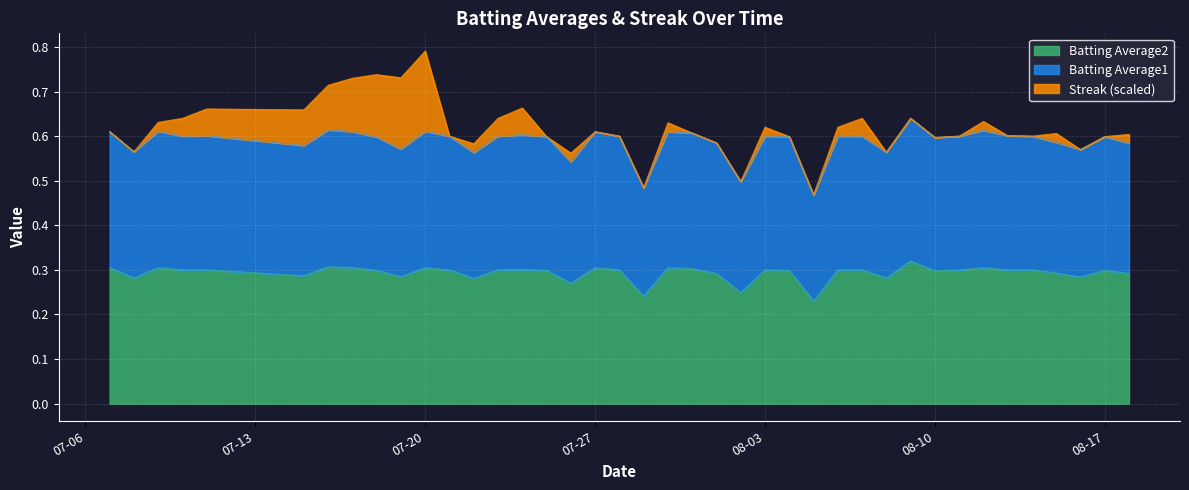

At which category is the sum across all series the highest?

07-20